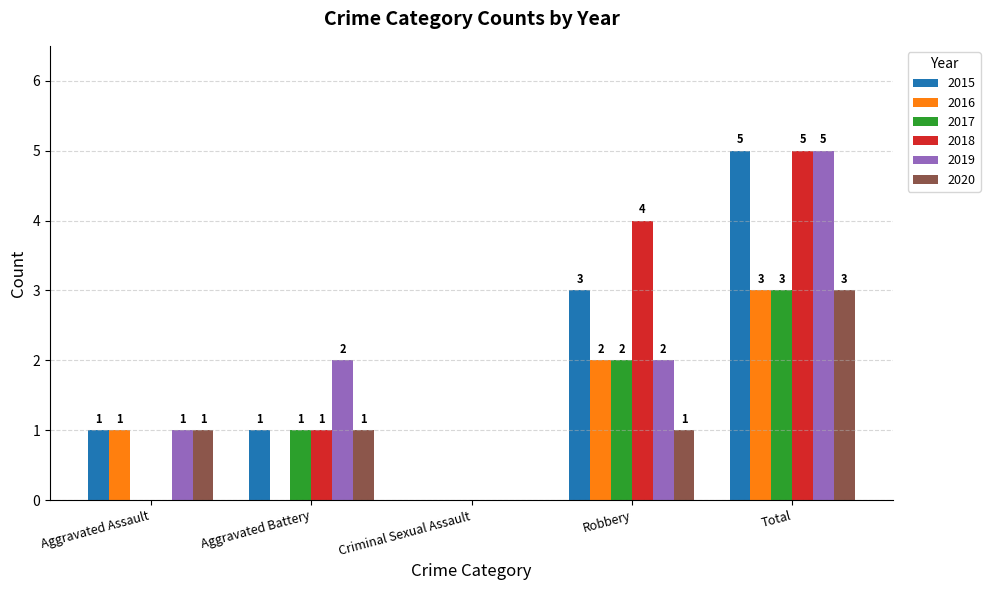

Reading right to left, what are all the values shown in this chart?

2015: Total=5	Robbery=3	Criminal Sexual Assault=0	Aggravated Battery=1	Aggravated Assault=1
2016: Total=3	Robbery=2	Criminal Sexual Assault=0	Aggravated Battery=0	Aggravated Assault=1
2017: Total=3	Robbery=2	Criminal Sexual Assault=0	Aggravated Battery=1	Aggravated Assault=0
2018: Total=5	Robbery=4	Criminal Sexual Assault=0	Aggravated Battery=1	Aggravated Assault=0
2019: Total=5	Robbery=2	Criminal Sexual Assault=0	Aggravated Battery=2	Aggravated Assault=1
2020: Total=3	Robbery=1	Criminal Sexual Assault=0	Aggravated Battery=1	Aggravated Assault=1